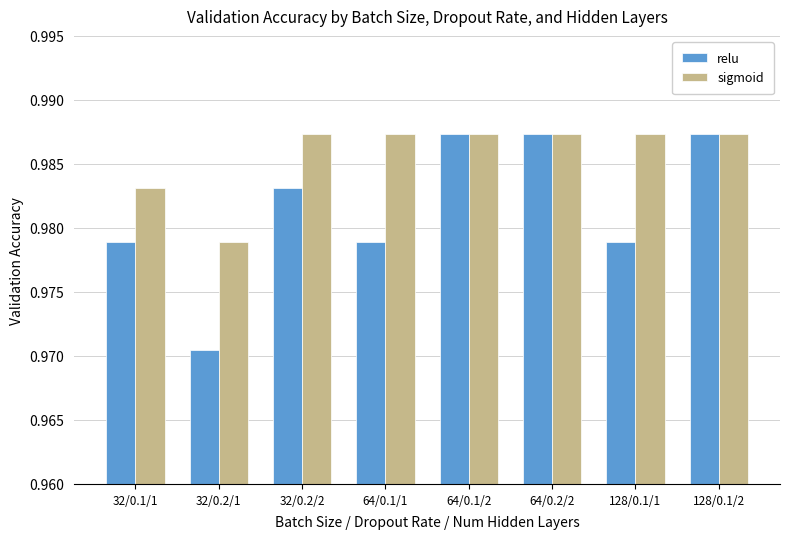

At which label is relu closest to 0?

32/0.2/1